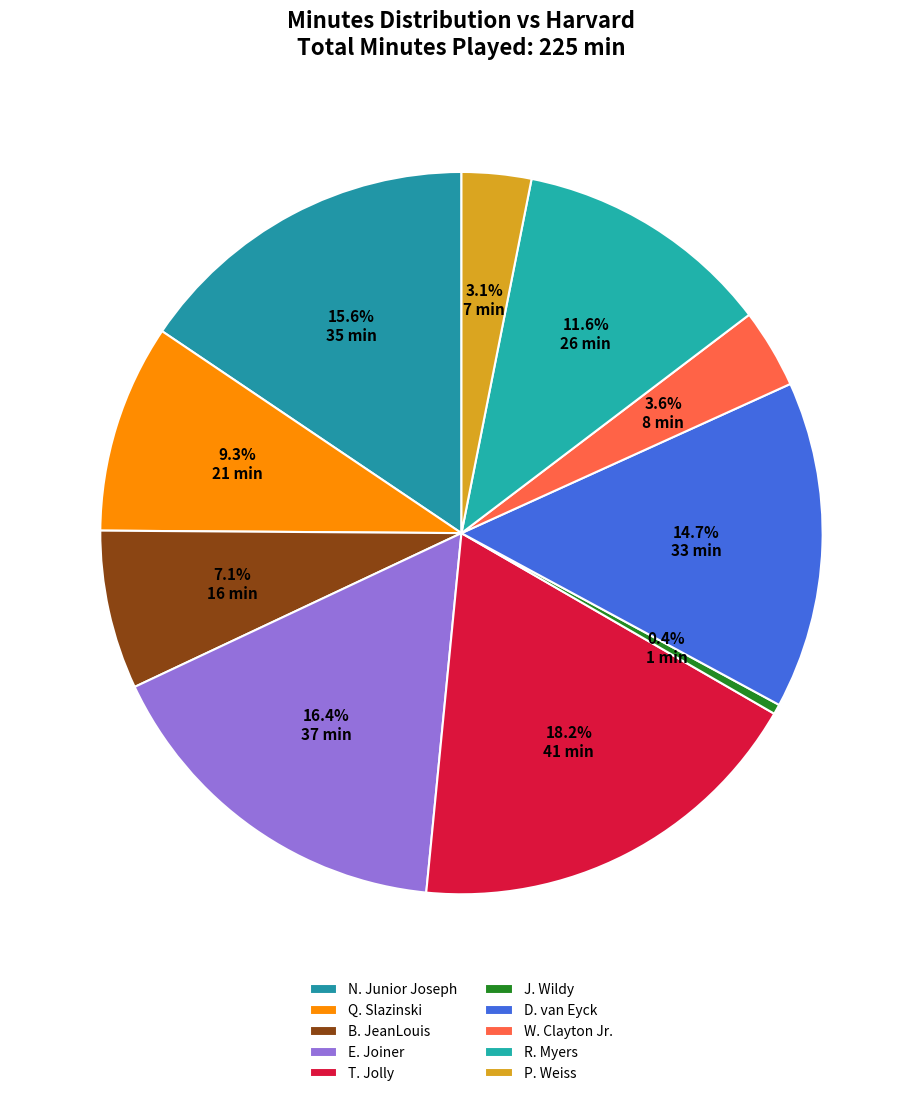

Is there a majority slice in this chart?

No